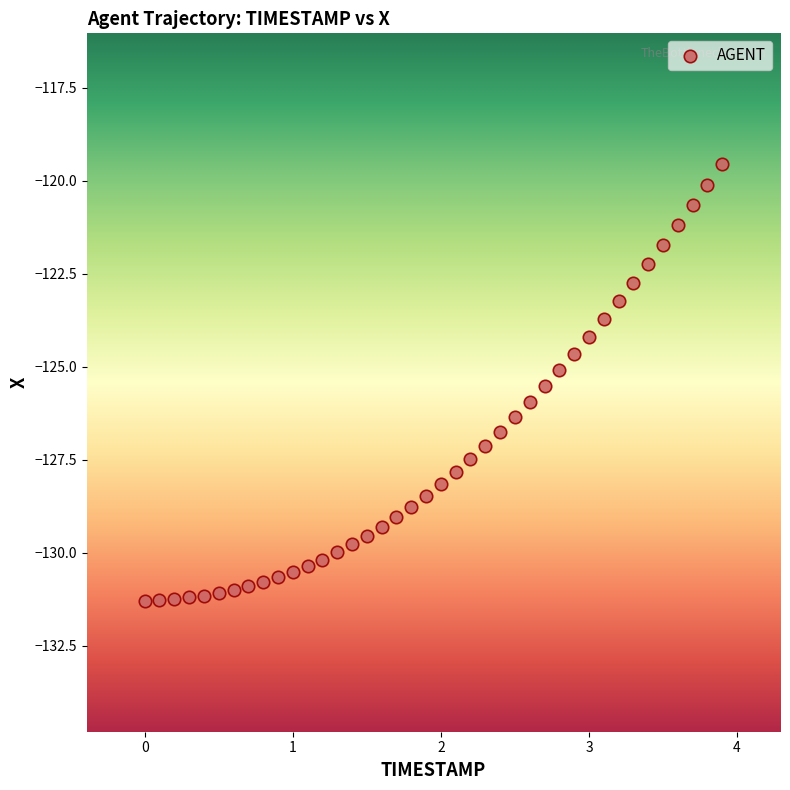

What is the range of Y values (max minus min)?

11.7